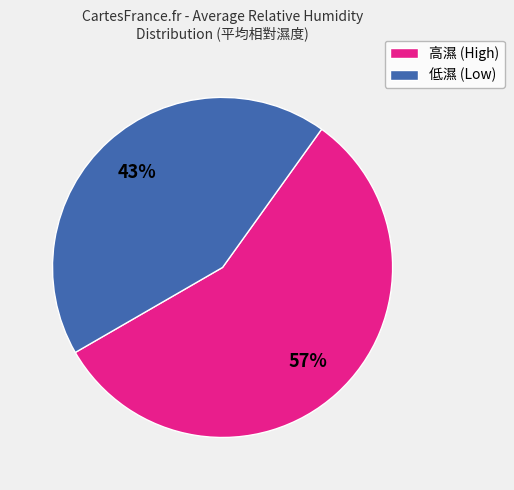

Is there a majority slice in this chart?

Yes